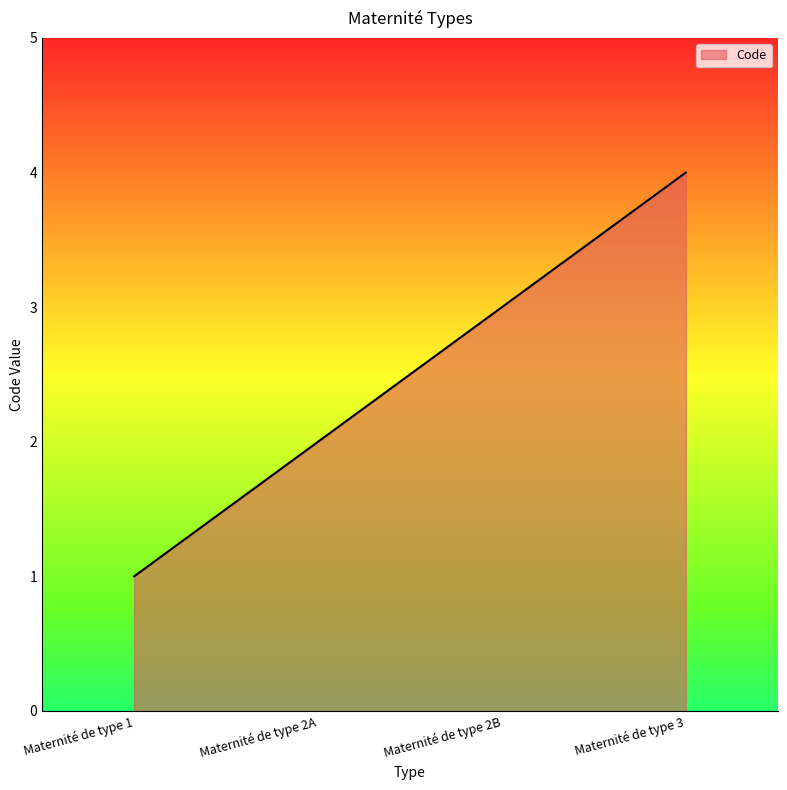

How many lines are shown in the chart?

1